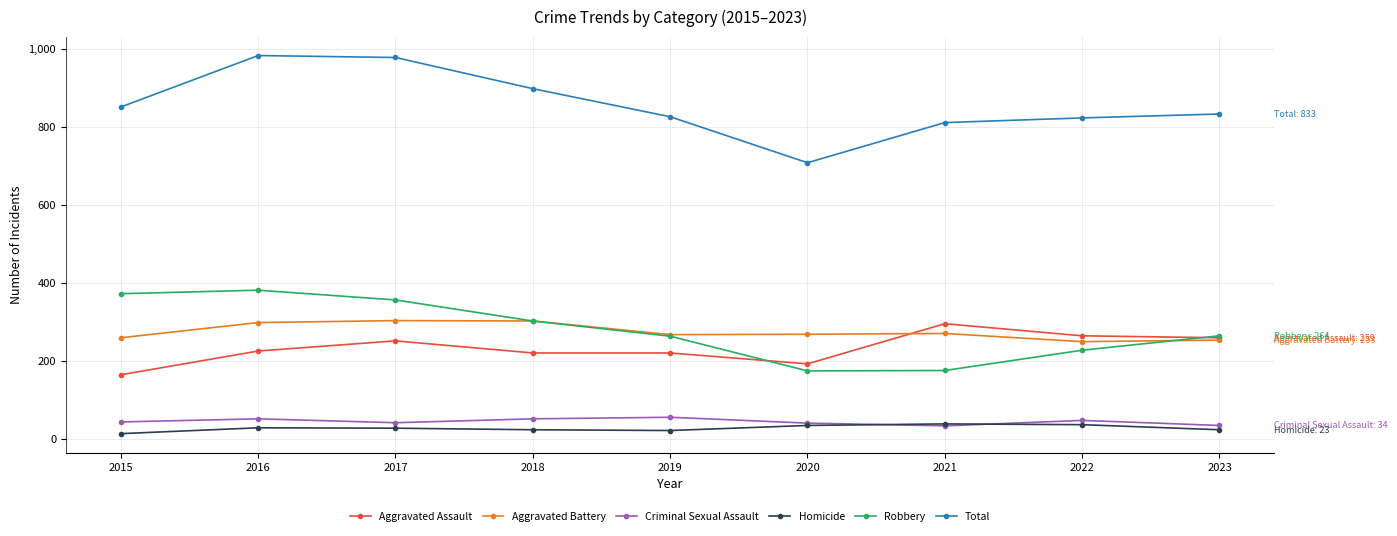

Reading right to left, transcribe all the data shown in this chart.

Aggravated Assault: 2023=259	2022=264	2021=295	2020=192	2019=220	2018=220	2017=251	2016=225	2015=164
Aggravated Battery: 2023=253	2022=249	2021=270	2020=268	2019=267	2018=302	2017=303	2016=298	2015=259
Criminal Sexual Assault: 2023=34	2022=47	2021=33	2020=40	2019=55	2018=51	2017=41	2016=51	2015=43
Homicide: 2023=23	2022=36	2021=38	2020=34	2019=21	2018=23	2017=27	2016=28	2015=13
Robbery: 2023=264	2022=227	2021=175	2020=174	2019=263	2018=302	2017=356	2016=381	2015=372
Total: 2023=833	2022=823	2021=811	2020=708	2019=826	2018=898	2017=978	2016=983	2015=851